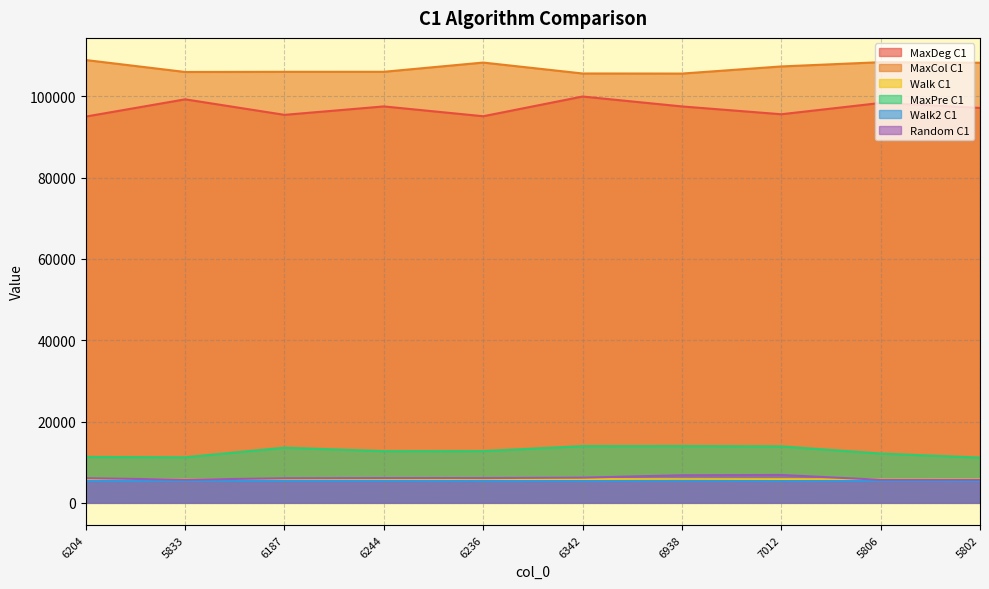

What is the difference between the MaxDeg C1 values at 6938 and 7012?

1922